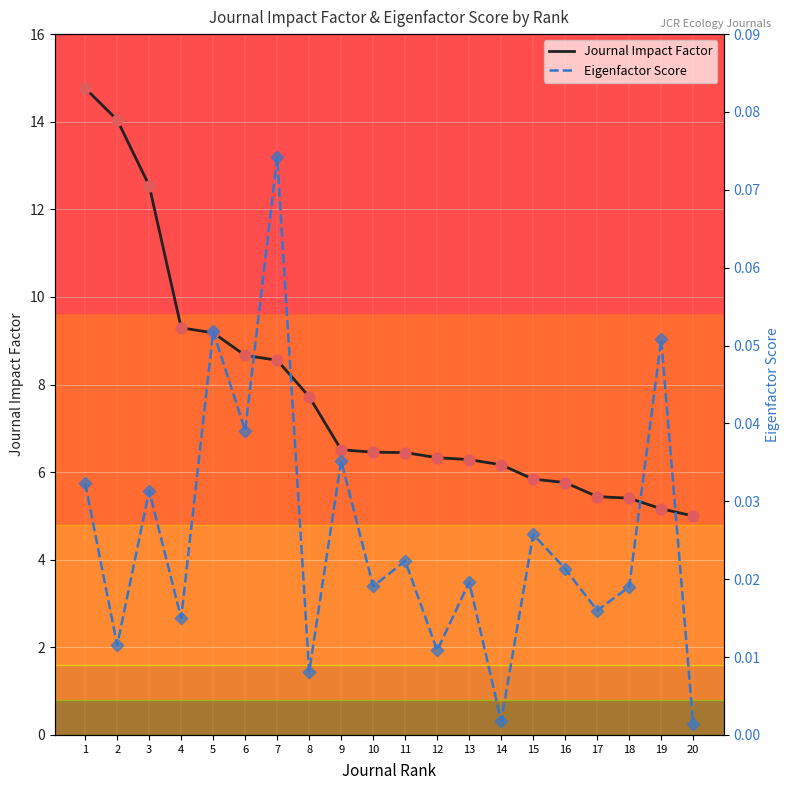

What are all the series names shown in the legend?

Journal Impact Factor, Eigenfactor Score